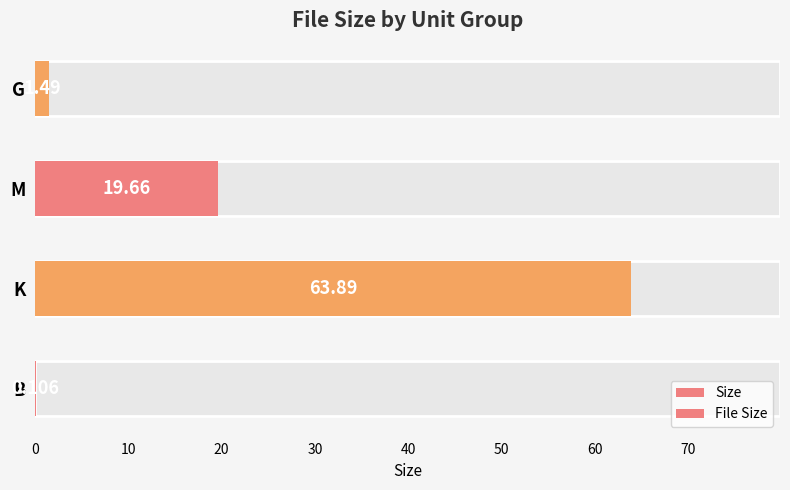

Count the number of categories in the chart.

4